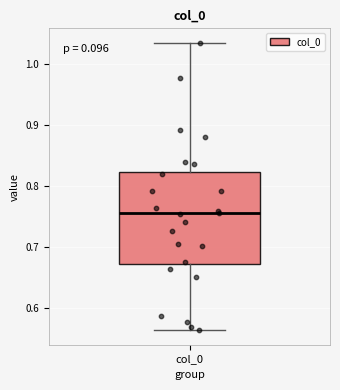

Read this box plot against the y-axis: the position of the median line, the range covered by the box, and the ends of both whiskers. The values are not printed on the chart, so give them approximately, as read against the axis.

median 0.76, box 0.67 to 0.82, whiskers 0.56 to 1.03